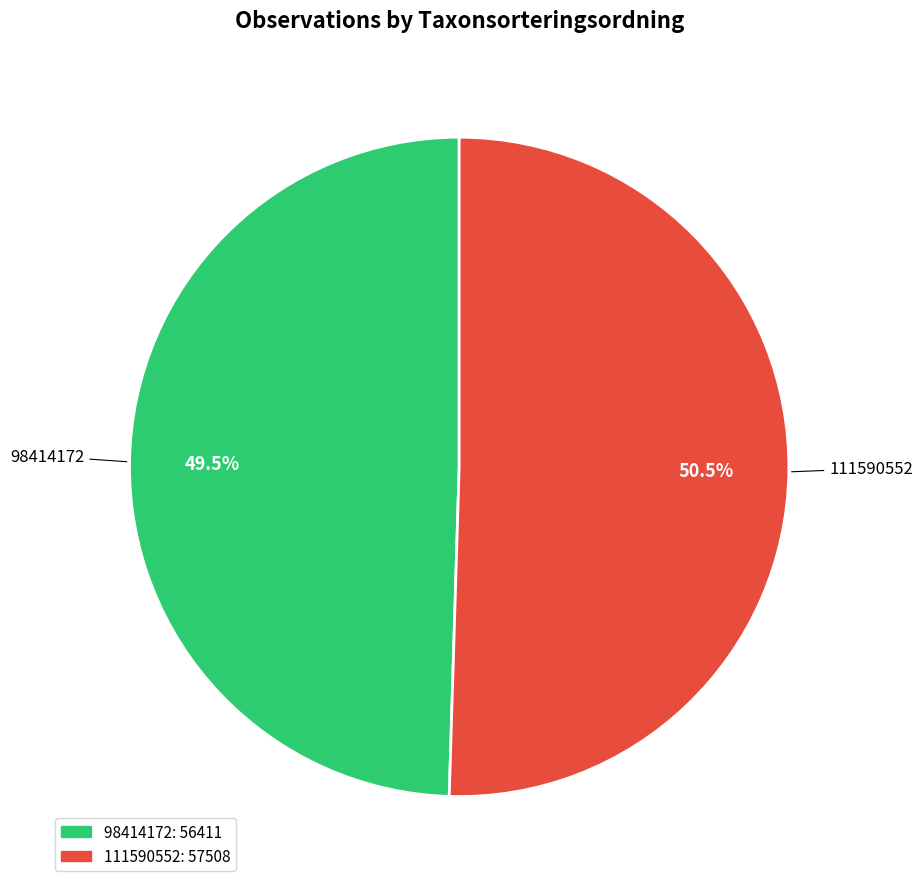

Which category accounts for the majority?

111590552